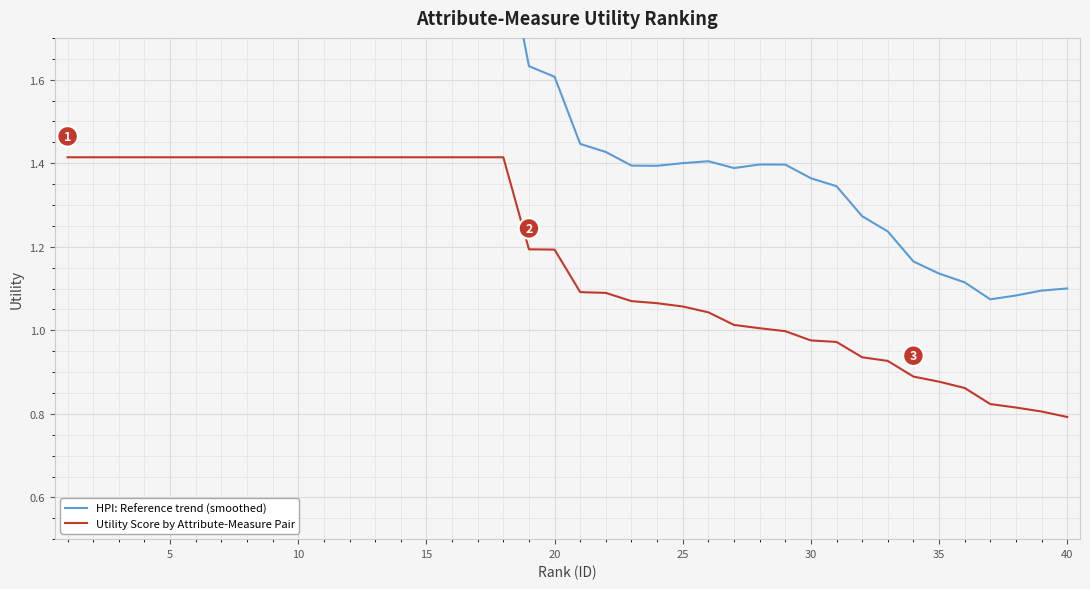

Which series has the largest range (max minus min)?

HPI: Reference trend (smoothed)